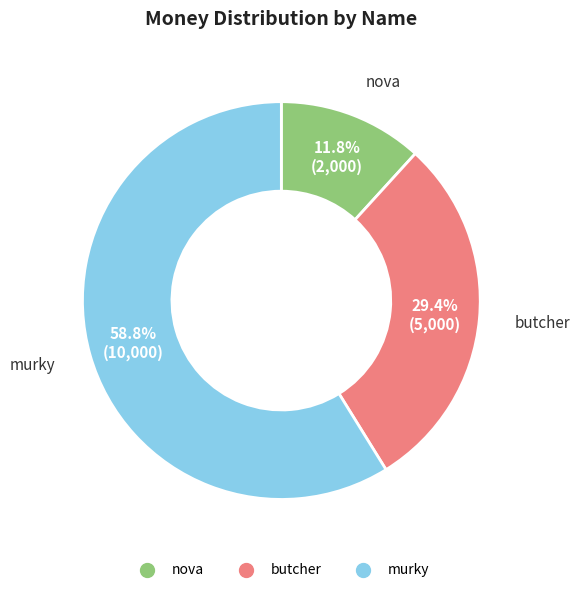

To the nearest percent, what portion does murky represent?

59%